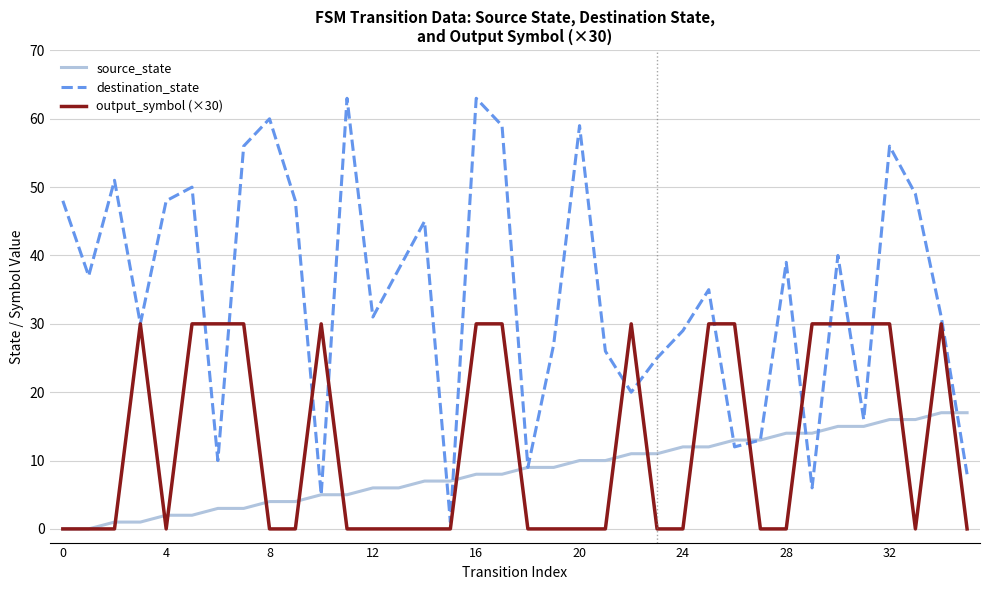

Rank the series by their maximum value, from highest to lowest.

destination_state, output_symbol (×30), source_state